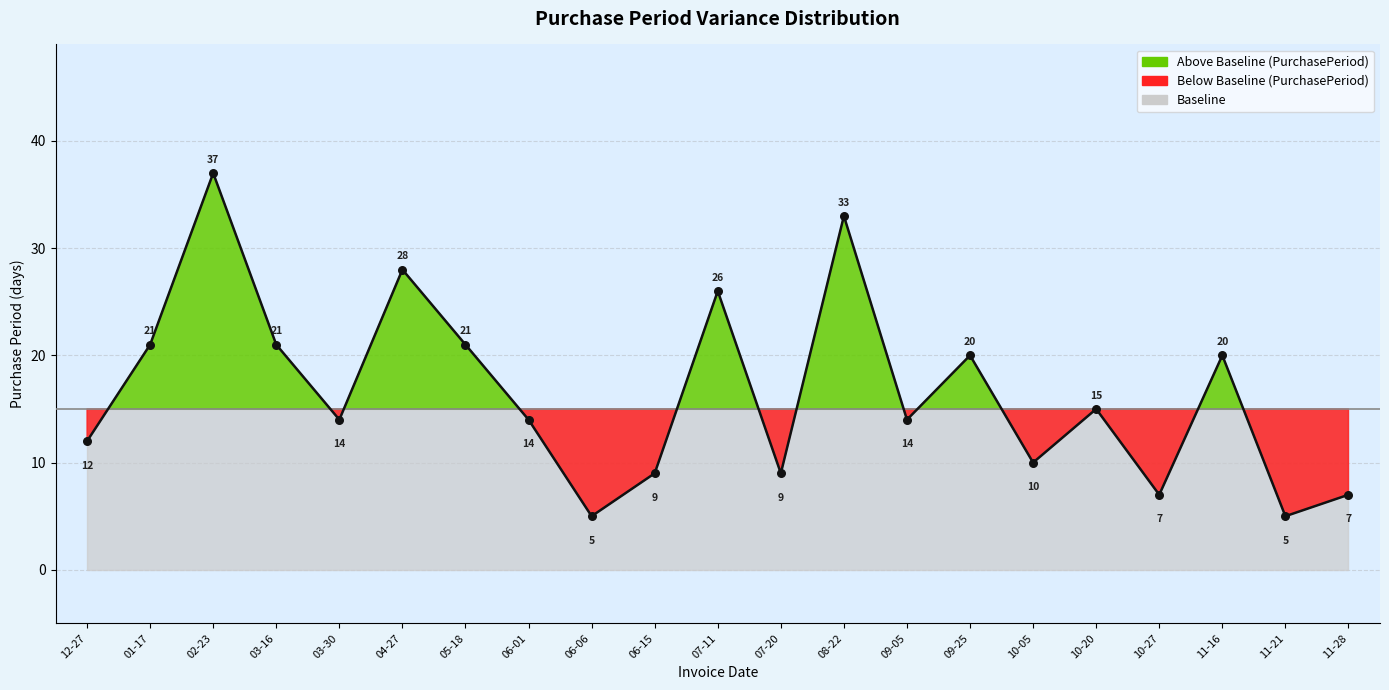

Approximately how many times larger is the value at 04-27 compared to 10-27?

4.0